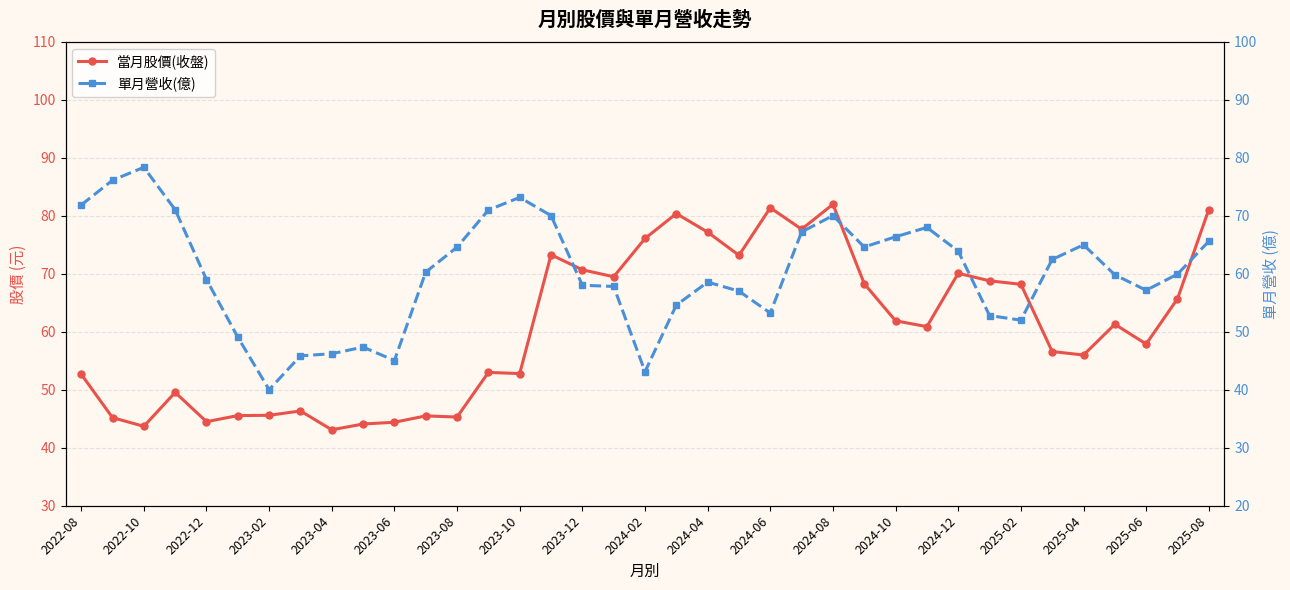

What is the total value across all series at 2024-08?

152.1